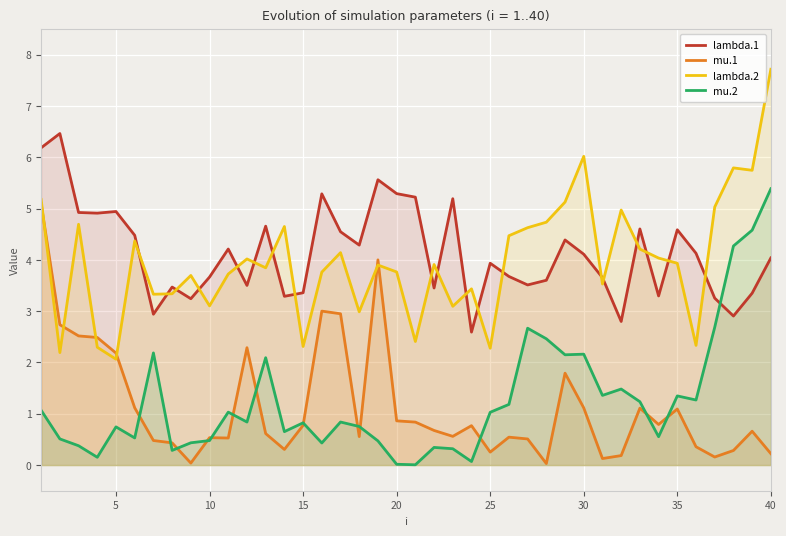

How many series are shown in this chart?

4